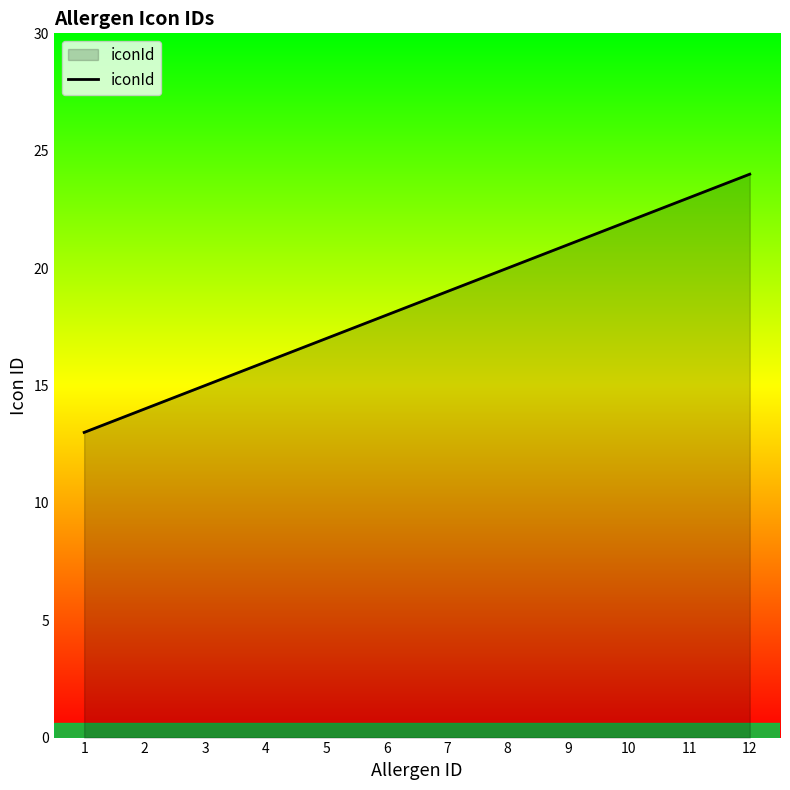

How many series are shown in this chart?

1